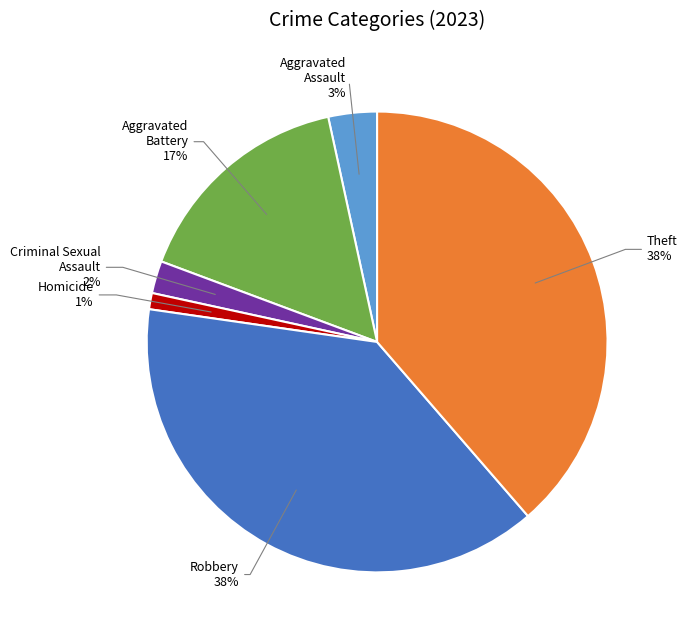

Rank the categories by value from highest to lowest.

Robbery, Theft, Aggravated Battery, Aggravated Assault, Criminal Sexual Assault, Homicide